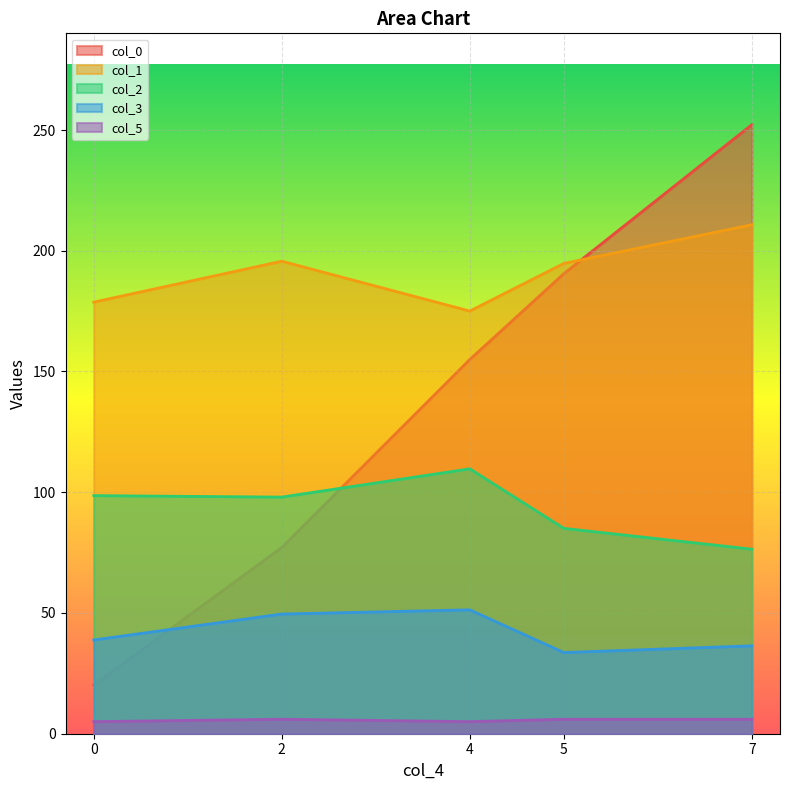

The value of col_2 at 2 is 142.6. True or false?

False